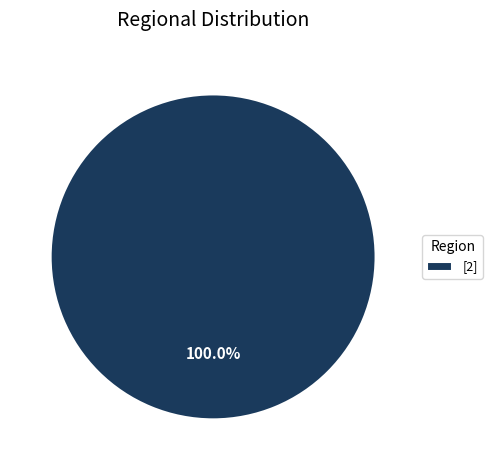

Does any single category account for the majority?

Yes